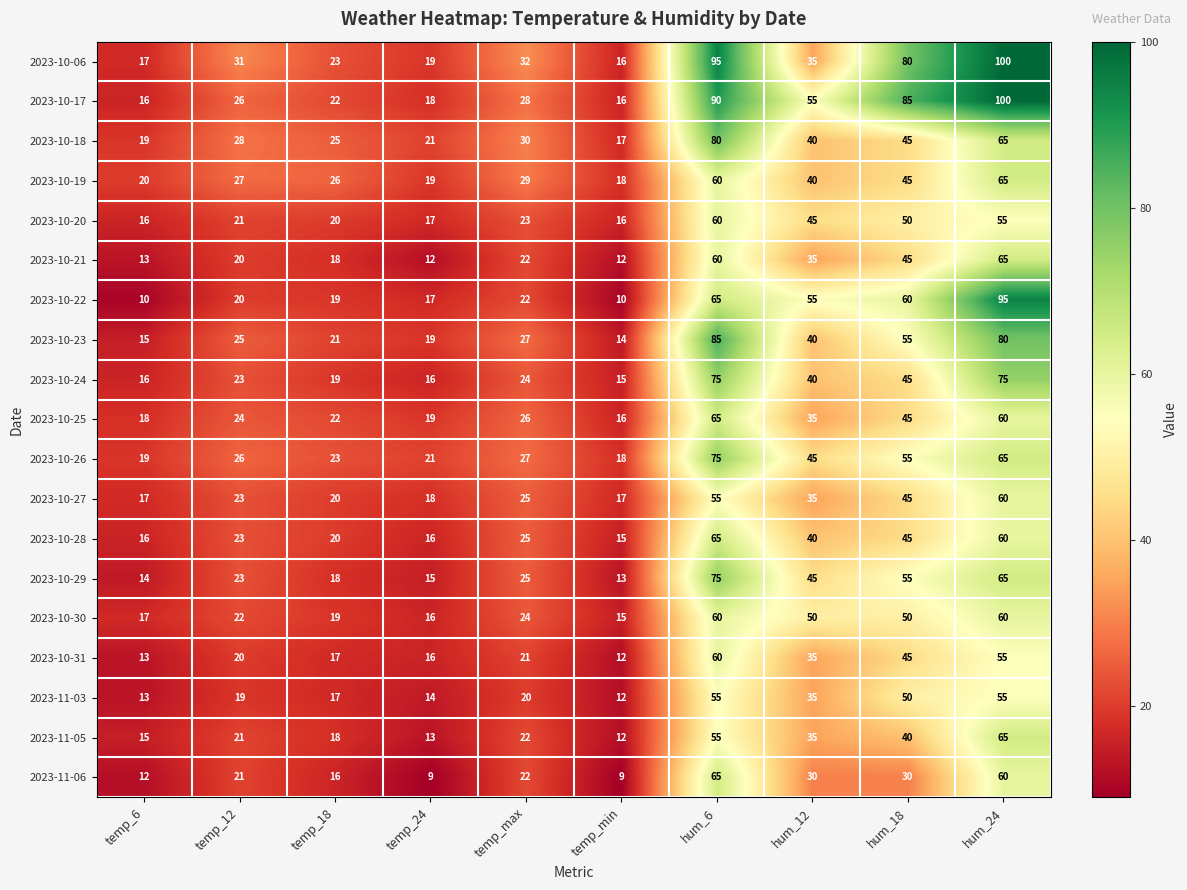

True or false: 2023-10-27 has a value of 26 at temp_min.

False